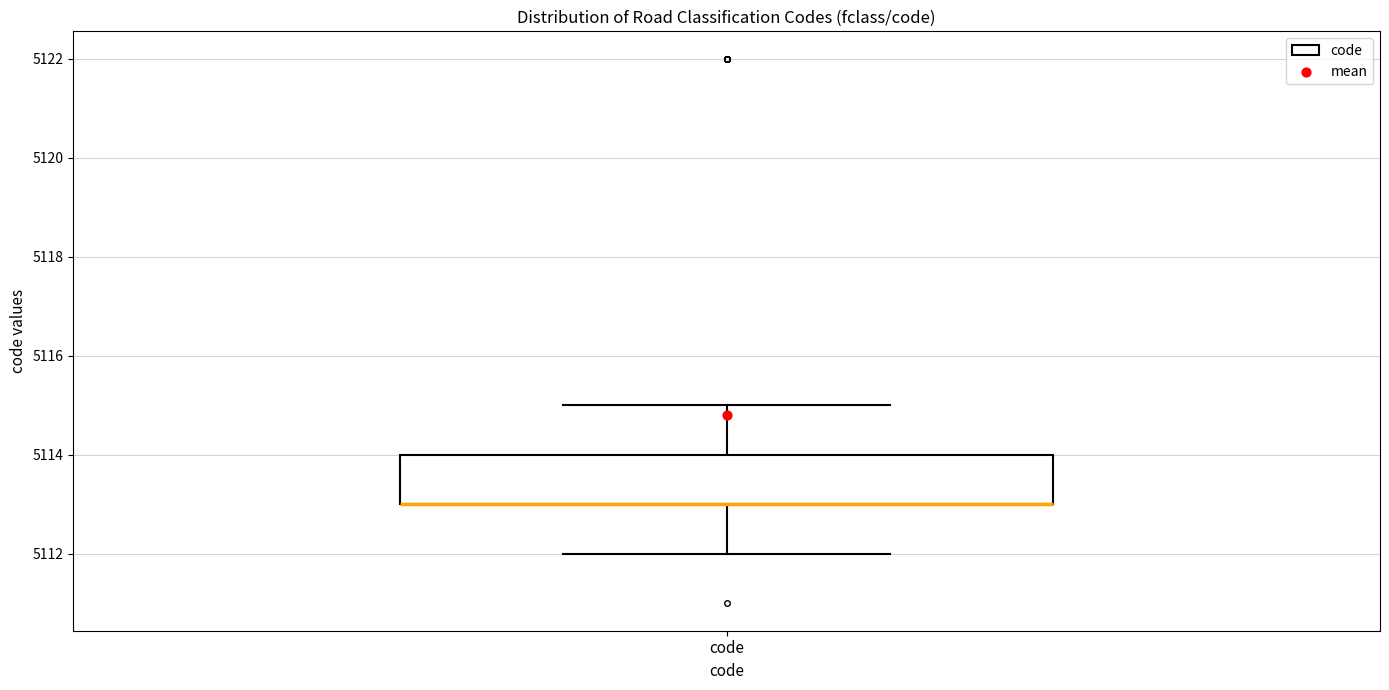

Read this box plot against the y-axis: the position of the median line, the range covered by the box, and the ends of both whiskers. The values are not printed on the chart, so give them approximately, as read against the axis.

median 5113 (drawn on the box's lower edge), box 5113 to 5114, whiskers 5112 to 5115